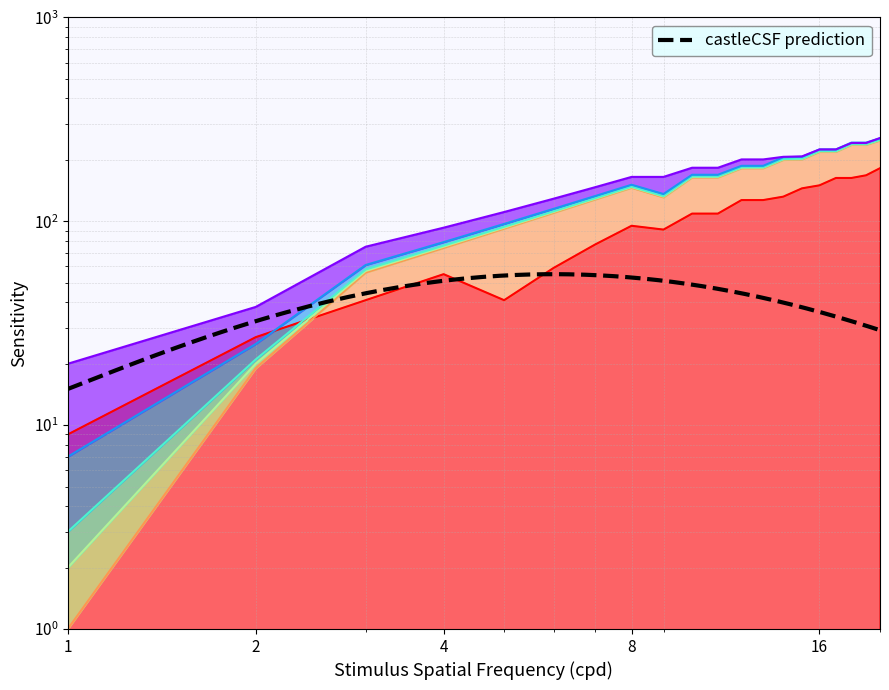

True or false: col_3 and col_2 cross at least once.

False